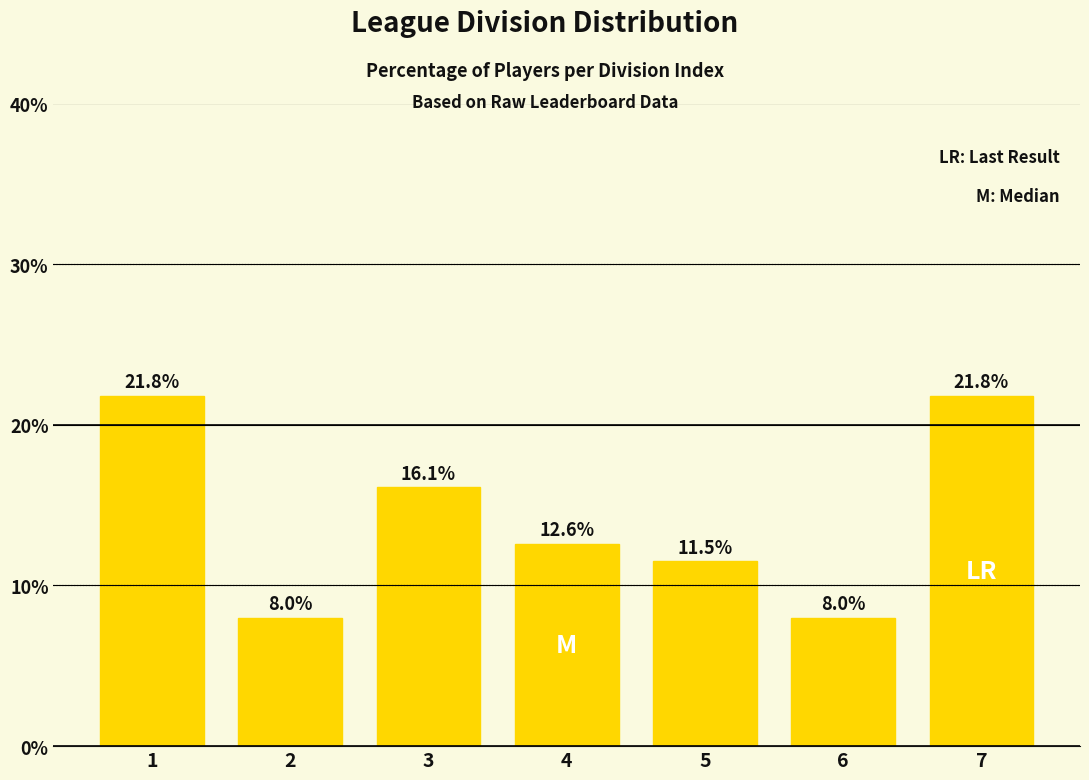

The value at 1 is 5.2. True or false?

False